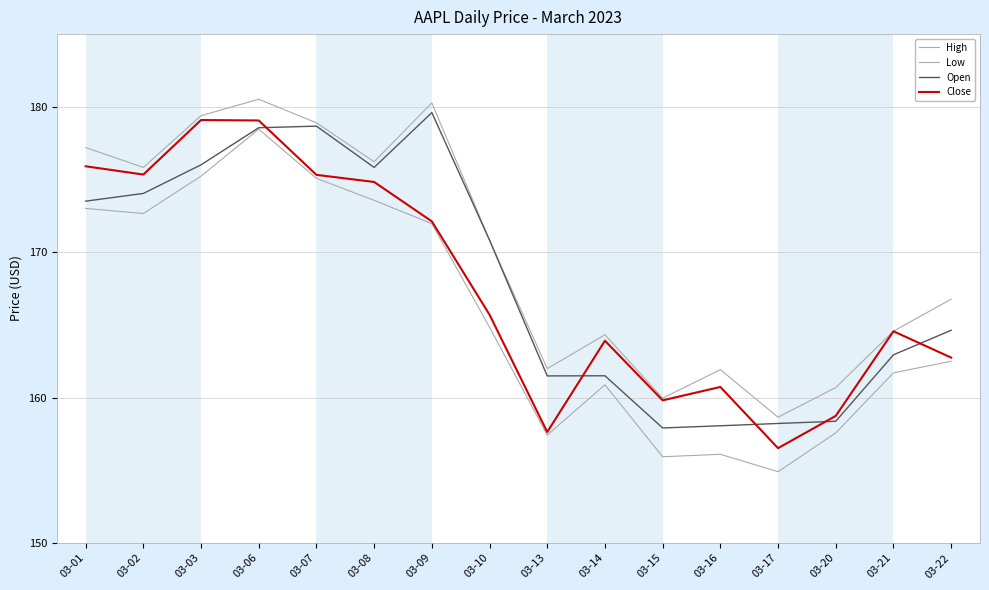

In High, how many points are lower than both neighbors (excluding endpoints)?

5